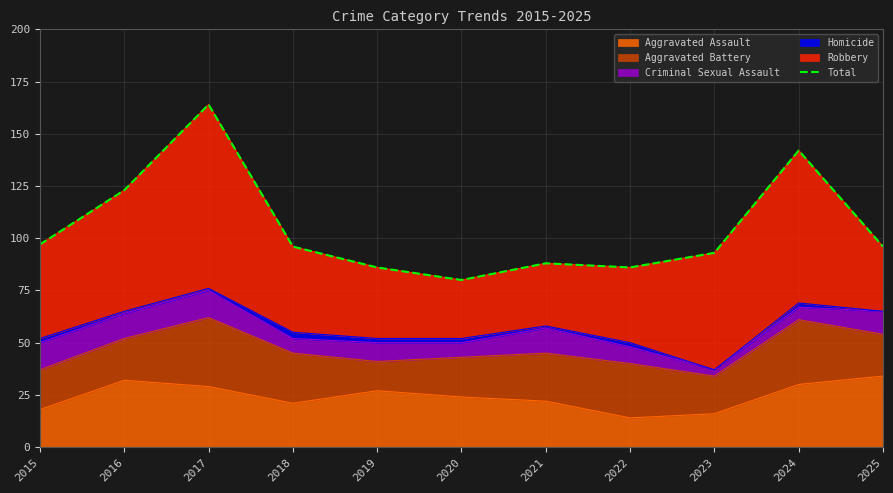

True or false: the data shows 97 at 2015.

True